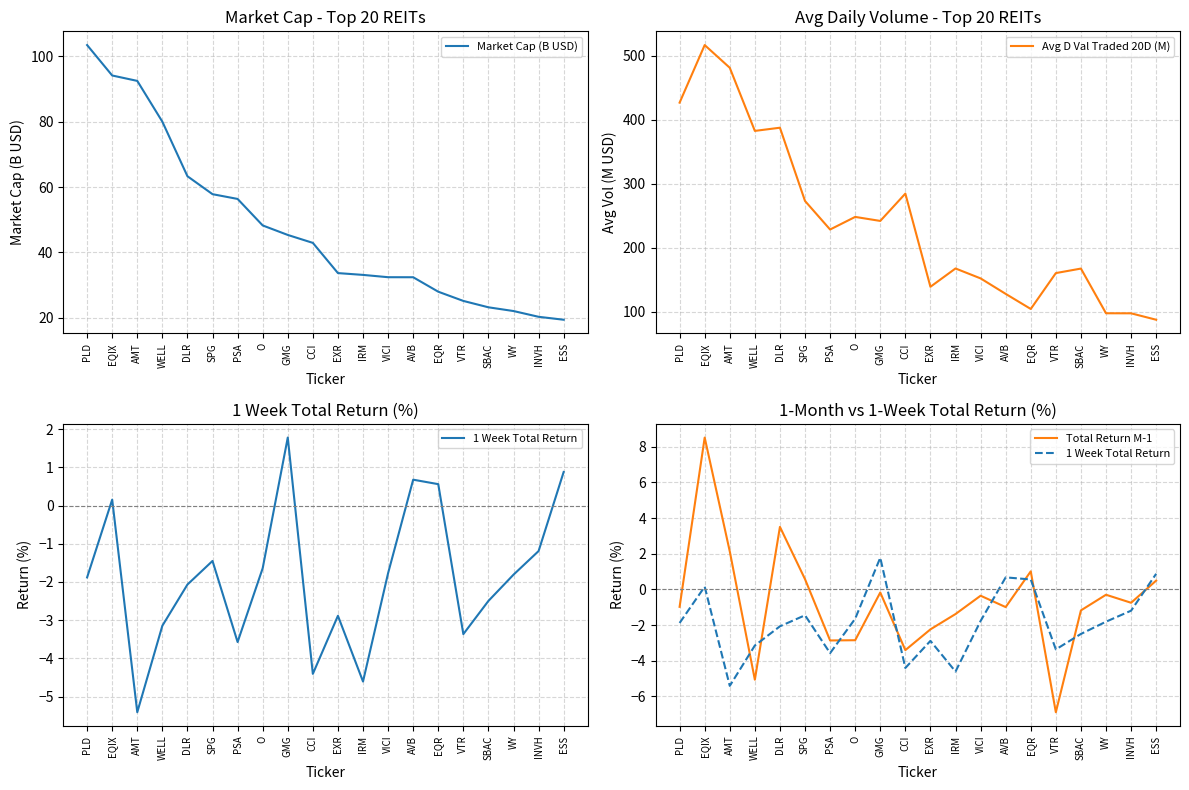

What is the label of the 2nd point from the left?

EQIX